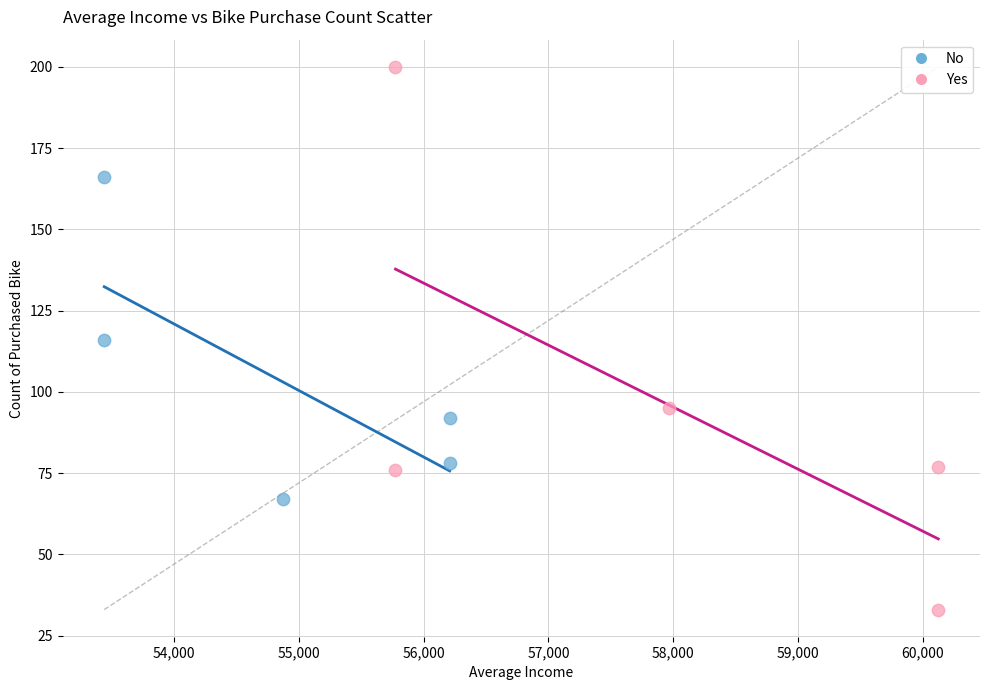

Which series contains the highest Y value?

Yes